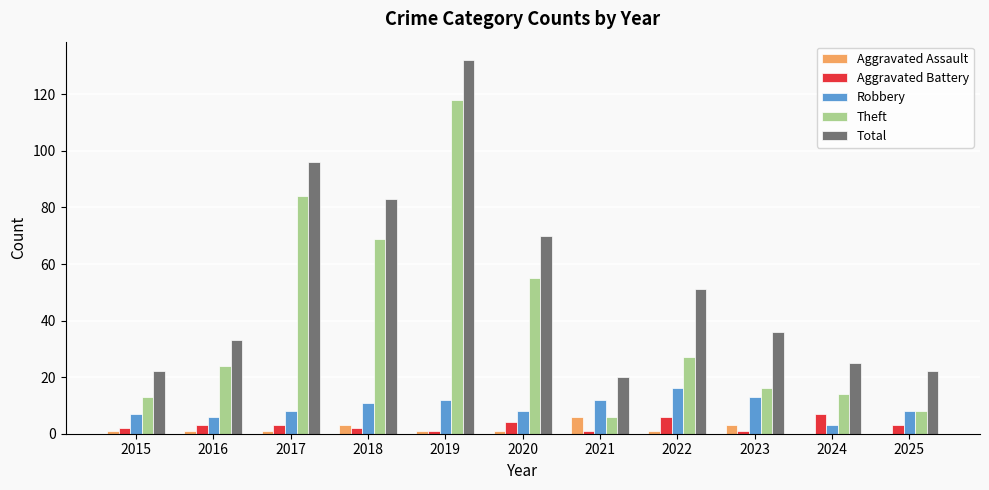

Which series changed the most between 2020 and 2023?

Theft